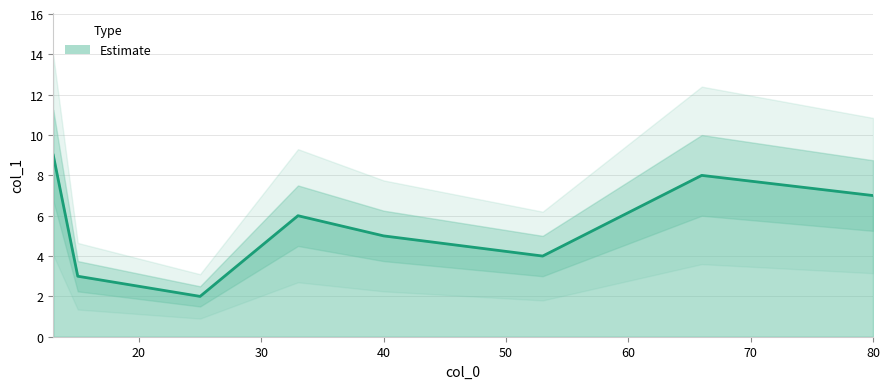

Is it true that the value at 80 is 2?

False